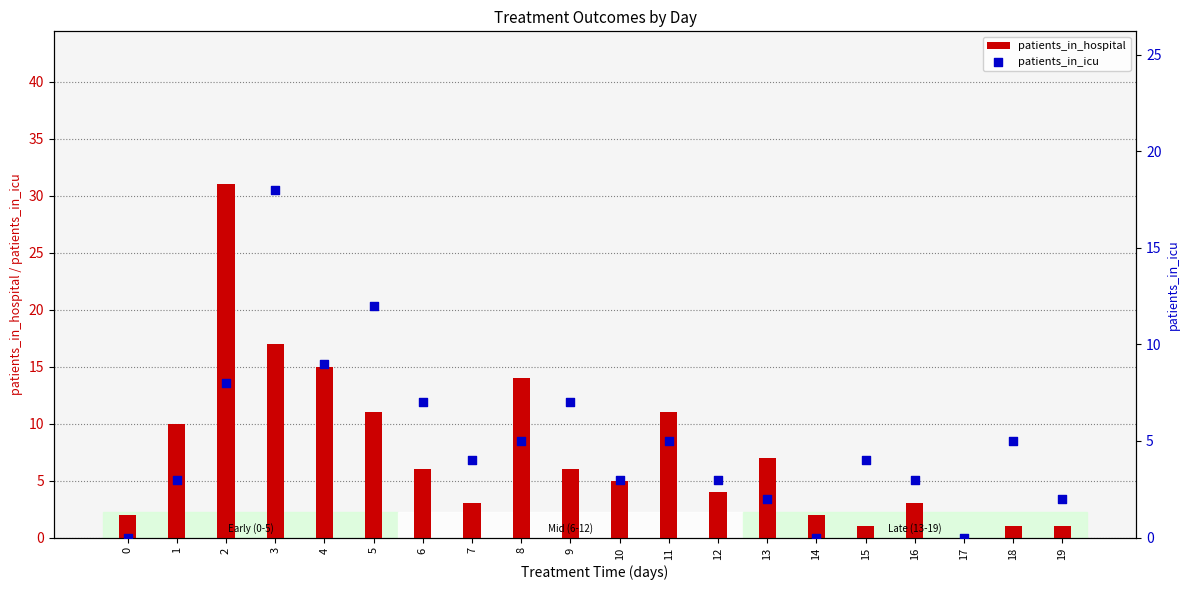

What is the total value across all series at 9?

13